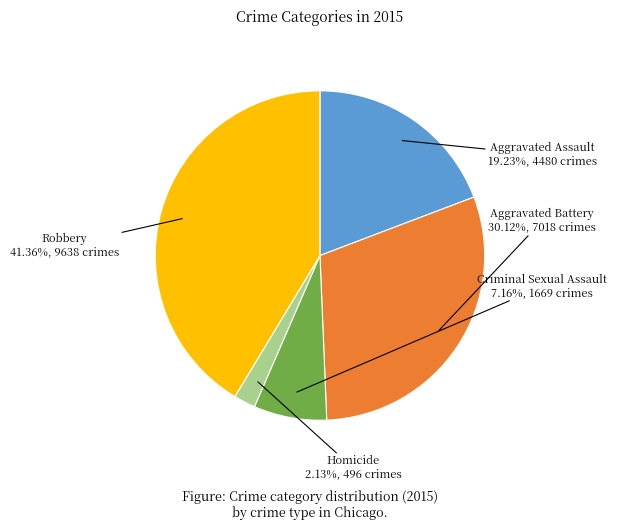

What percentage is the Aggravated Assault slice, to the nearest percent?

19%